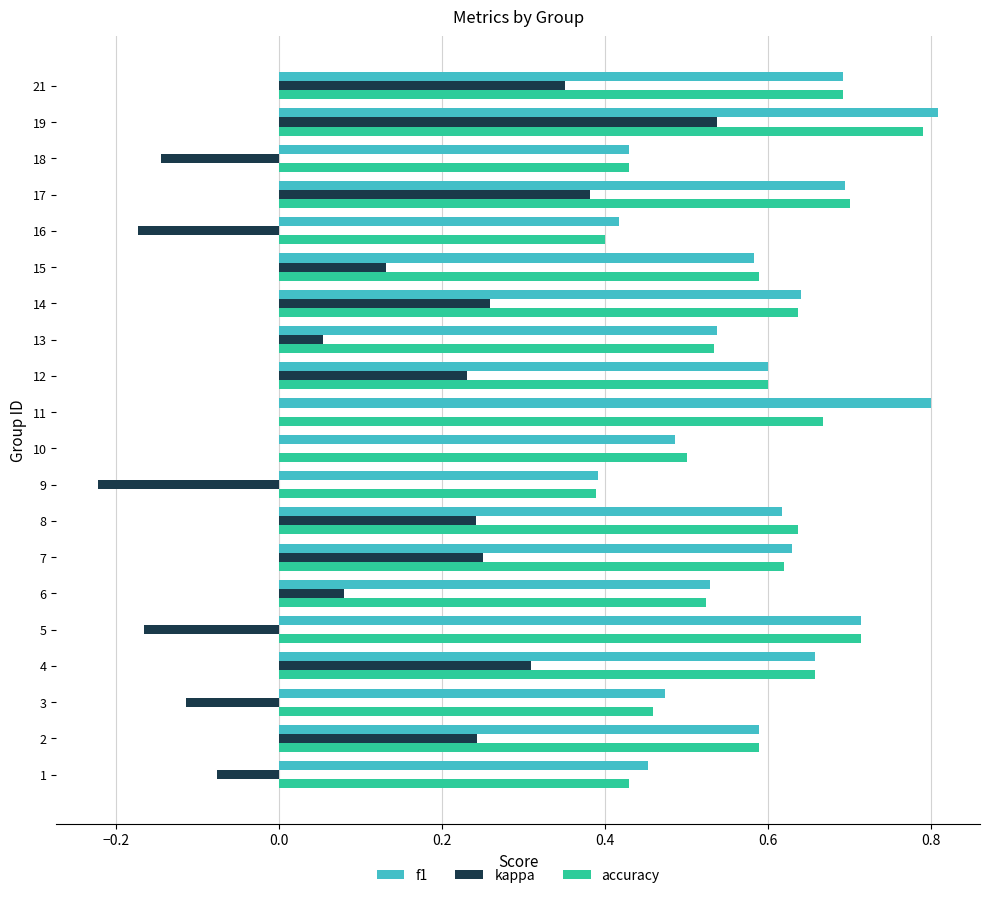

Which series changed the most between 11 and 19?

kappa